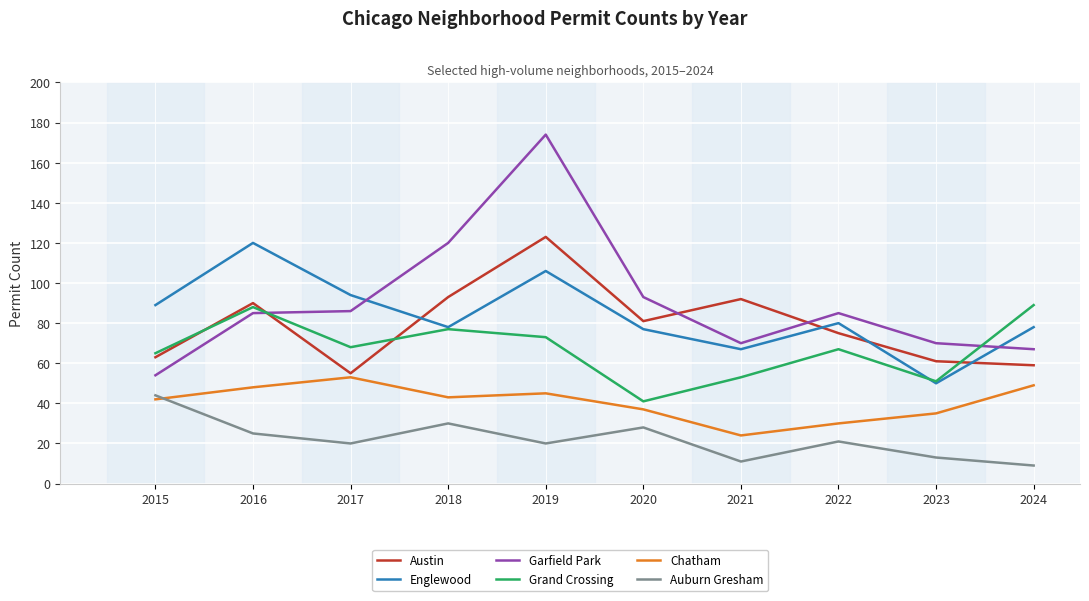

At how many categories does at least one series exceed 153?

1